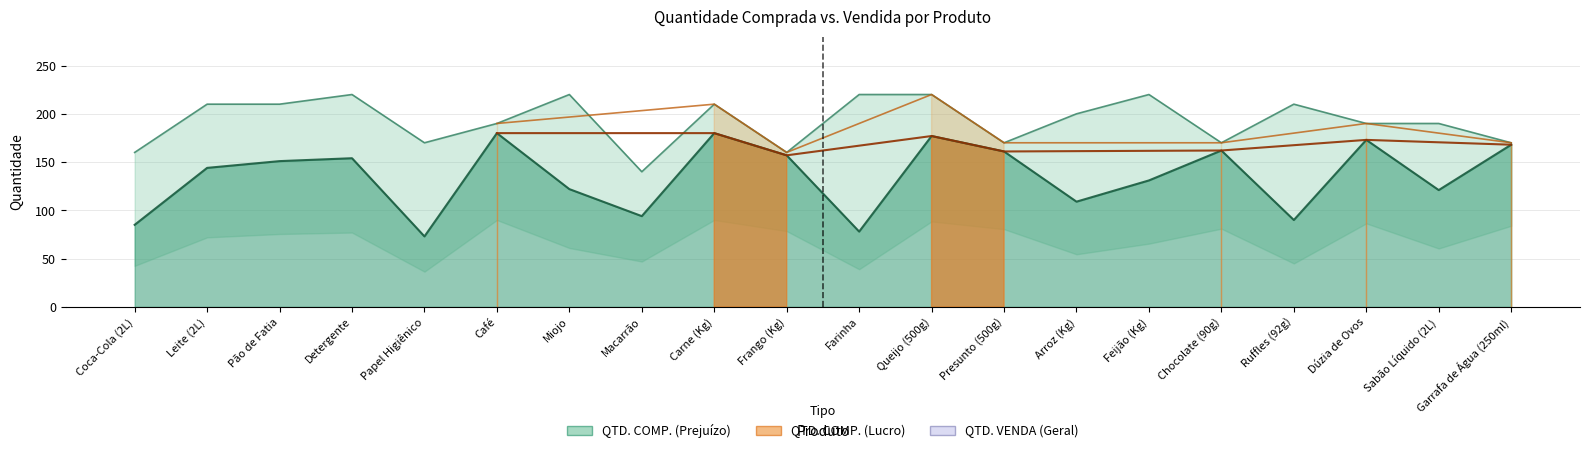

How many data points does each series have?

20